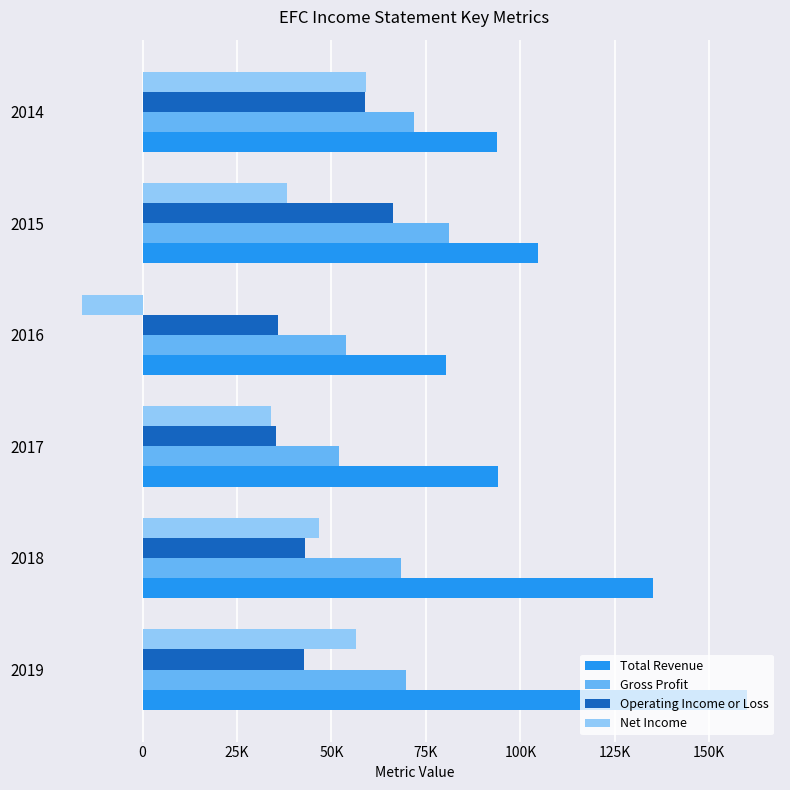

What are all the series names shown in the legend?

Total Revenue, Gross Profit, Operating Income or Loss, Net Income